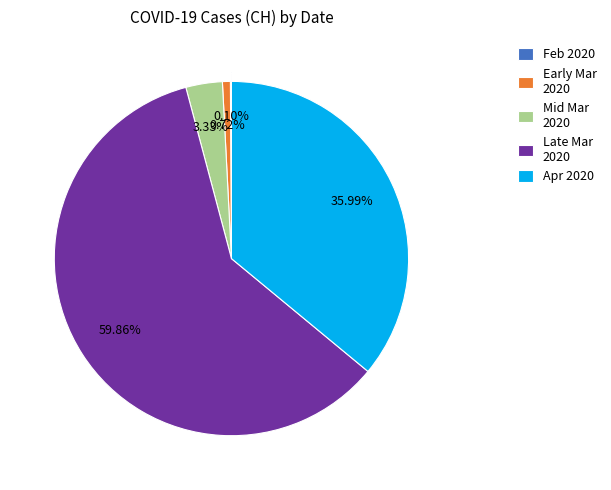

Do Apr 2020 and Mid Mar 2020 together represent more than half of the pie?

No